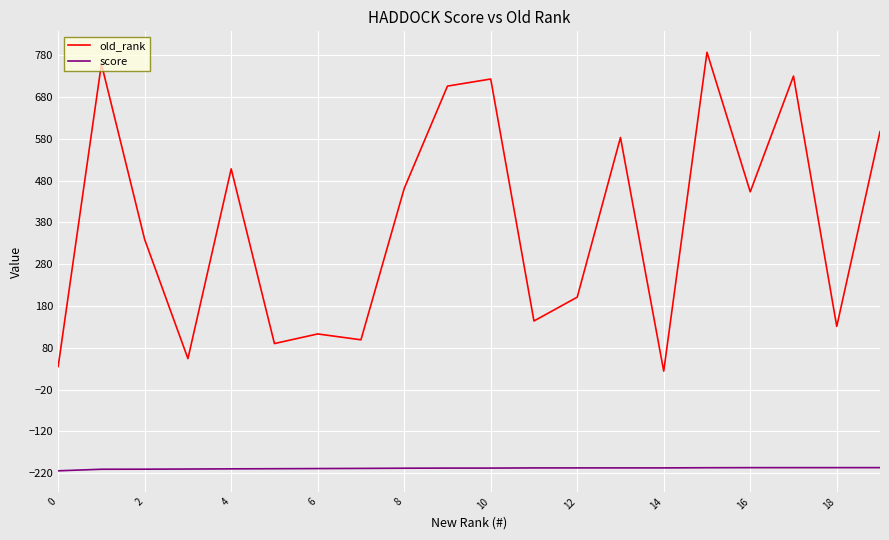

Which series has the largest range (max minus min)?

old_rank